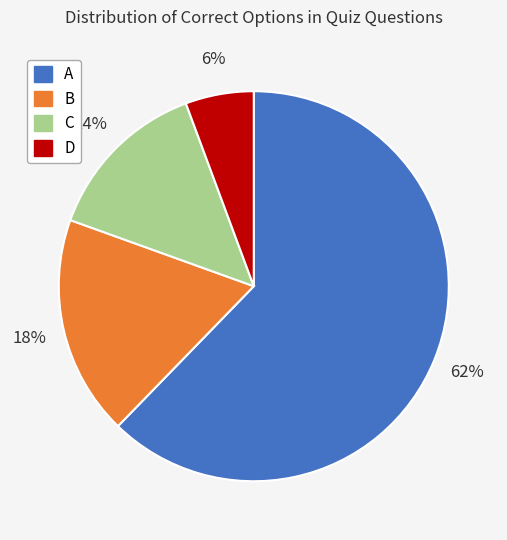

Does A represent more than half of the total?

Yes